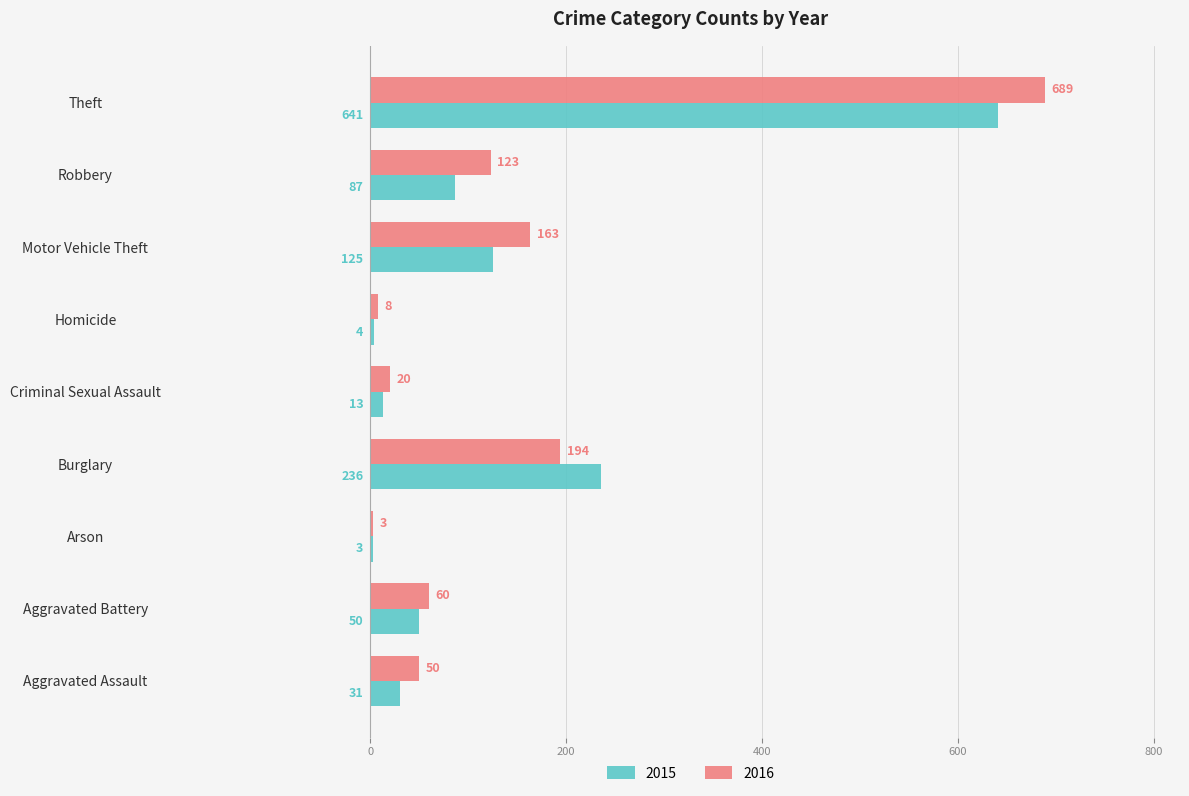

List the series in order of their overall mean, lowest first.

2015, 2016